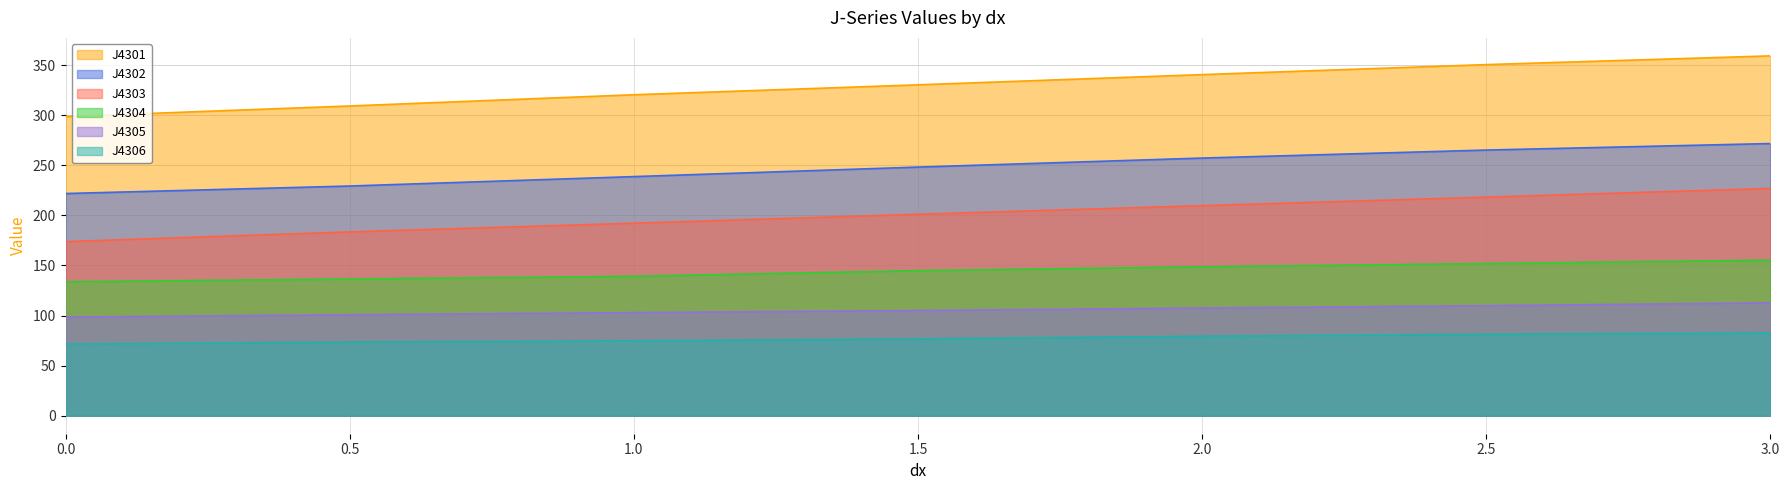

Reading left to right, extract all data points from this chart.

J4301: 298.6	309.2	320.4	330.3	340.5	350.5	359.2
J4302: 221.8	229.3	238.7	248.2	257.2	265.2	271.7
J4303: 173.8	183.5	192.2	201.1	209.7	218.2	226.9
J4304: 133.7	136.5	139.2	144.8	148.7	151.9	155.3
J4305: 98.4	100.8	102.9	105.0	107.5	109.8	112.7
J4306: 71.5	73.5	74.8	76.7	79.4	81.3	82.6